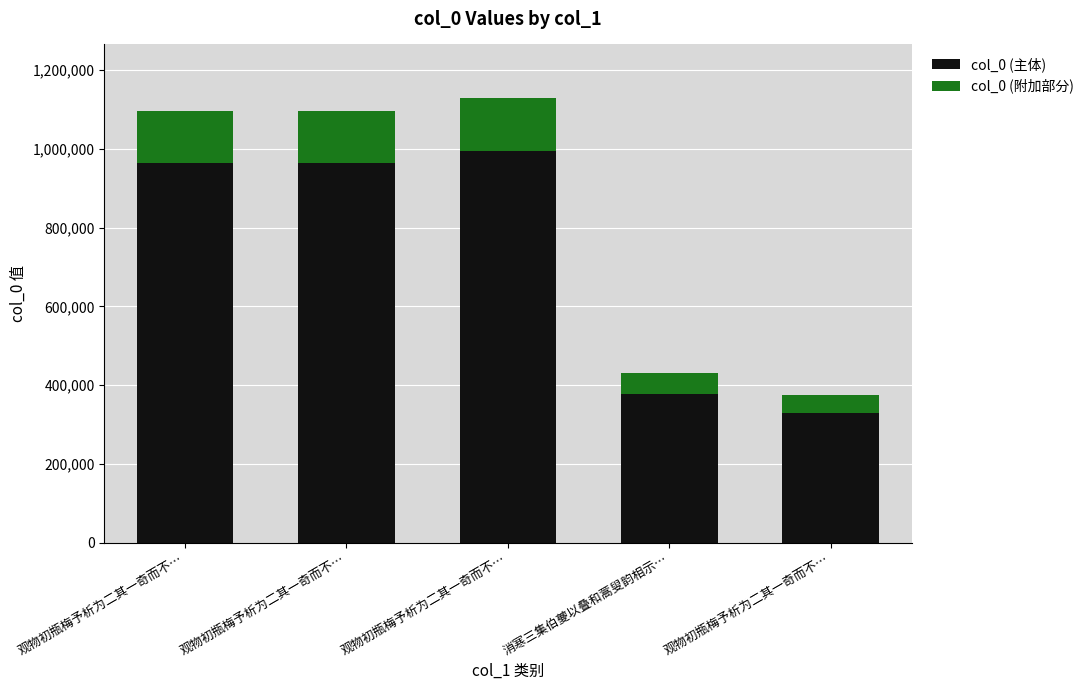

The col_0 (附加部分) series shows 10544 at 观物初瓶梅予析为二其一奇而不…. True or false?

False